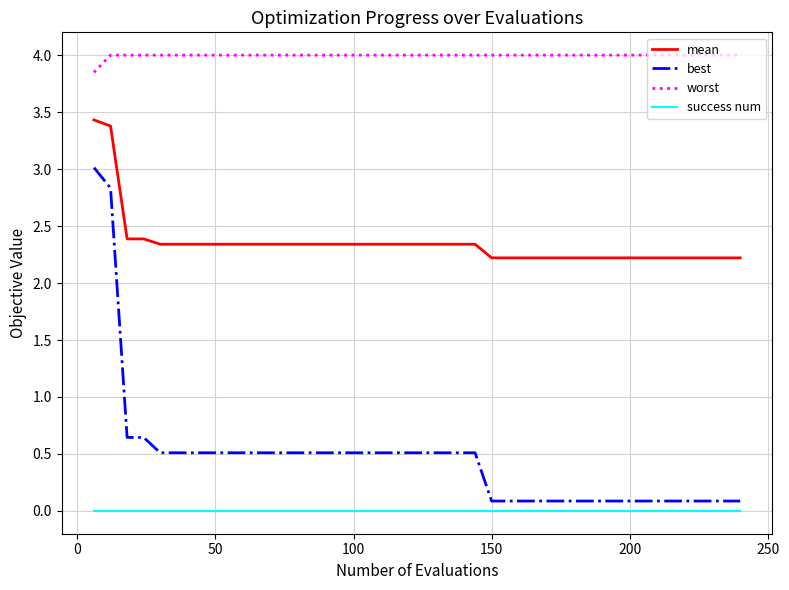

What is the highest value of the best series?

3.0